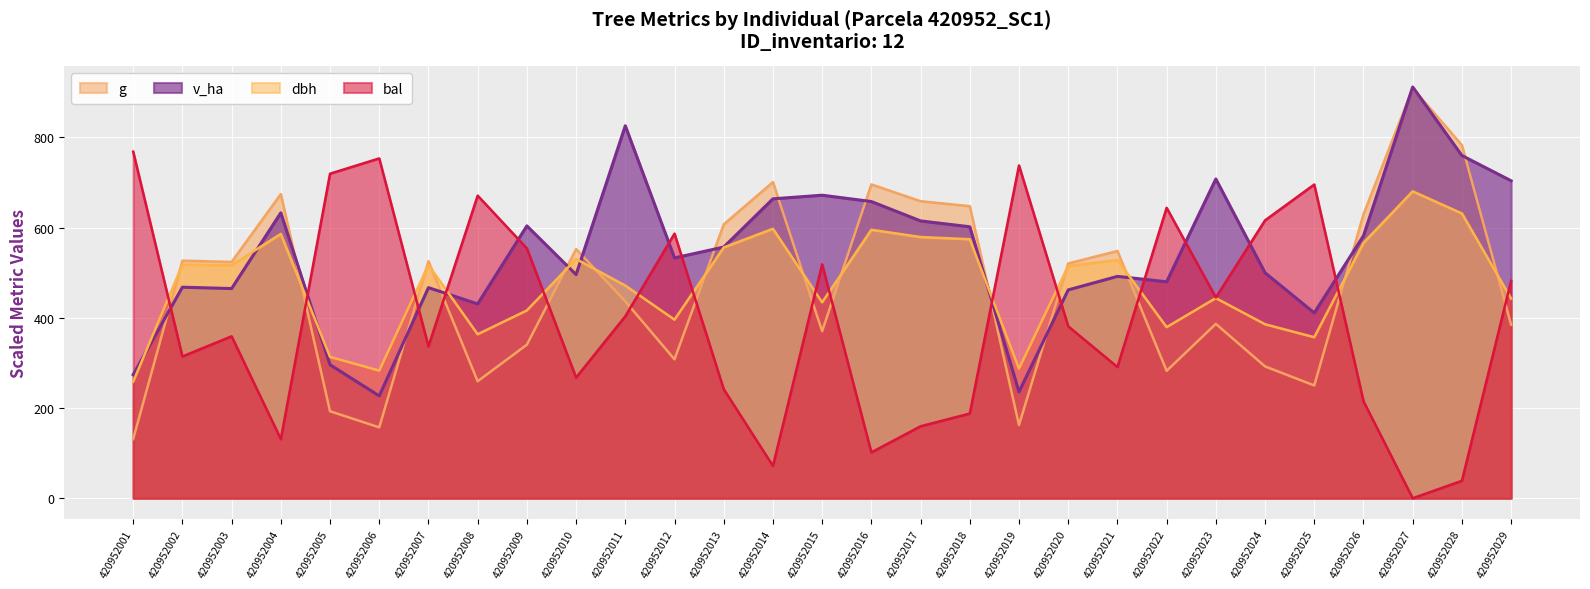

What are all the series names shown in the legend?

g, v_ha, dbh, bal